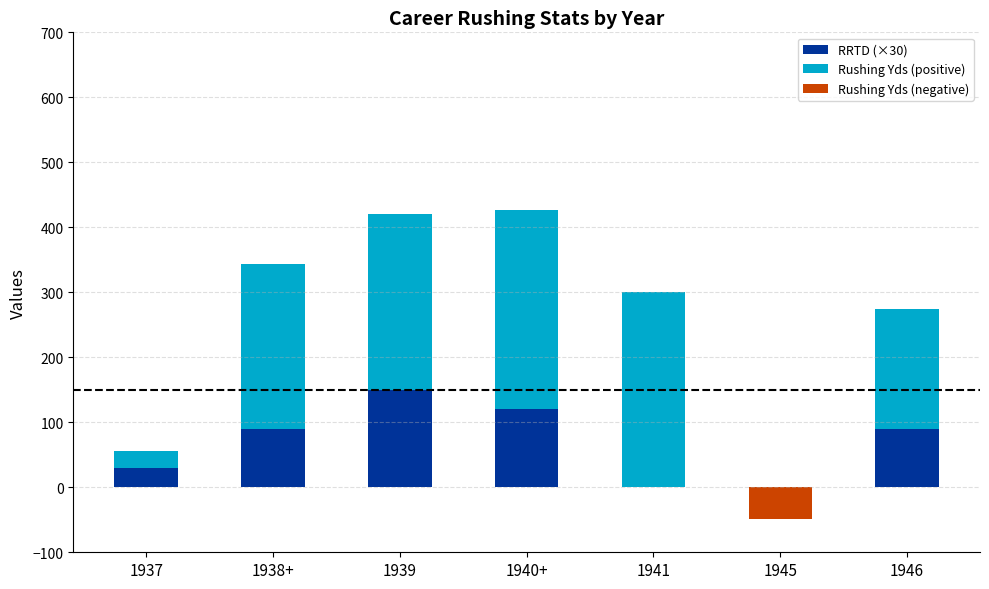

Reading left to right, extract all data points from this chart.

RRTD (×30): 1937=30	1938+=90	1939=150	1940+=120	1941=0	1945=0	1946=90
Rushing Yds (positive): 1937=26	1938+=253	1939=271	1940+=306	1941=301	1945=0	1946=184
Rushing Yds (negative): 1937=0	1938+=0	1939=0	1940+=0	1941=0	1945=-49	1946=0